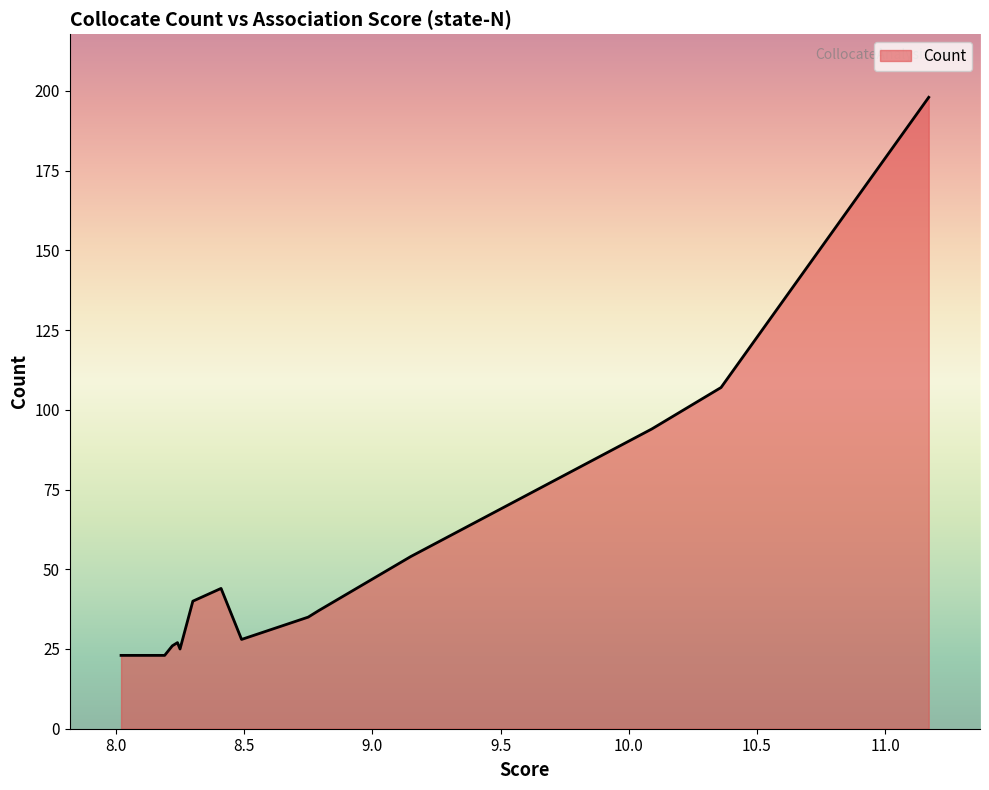

What is the difference between the maximum and minimum values?

175